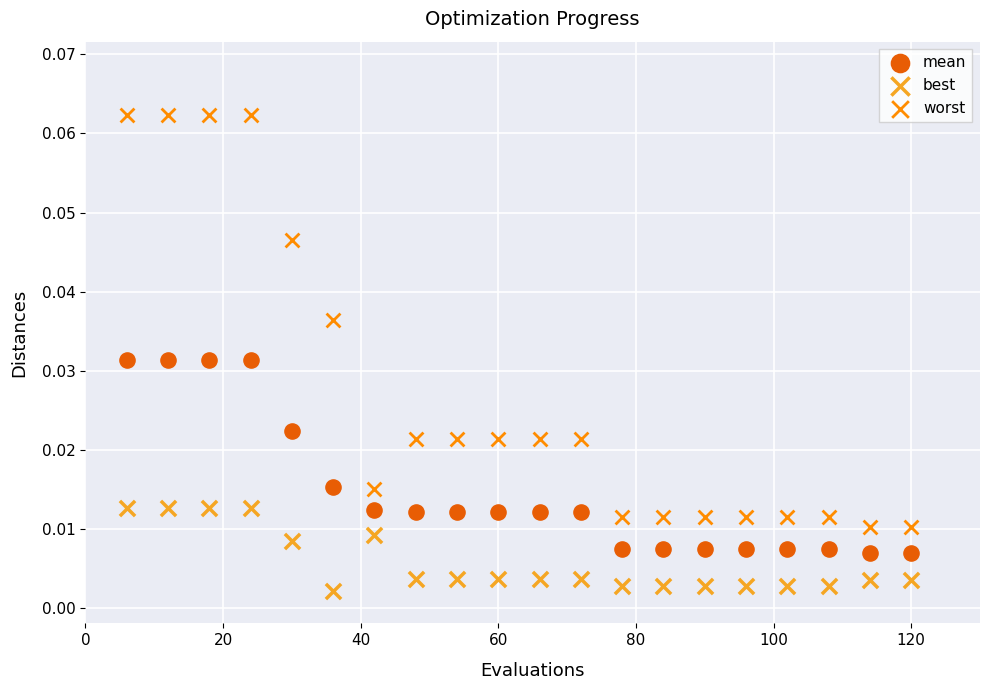

Which series contains the highest Y value?

worst